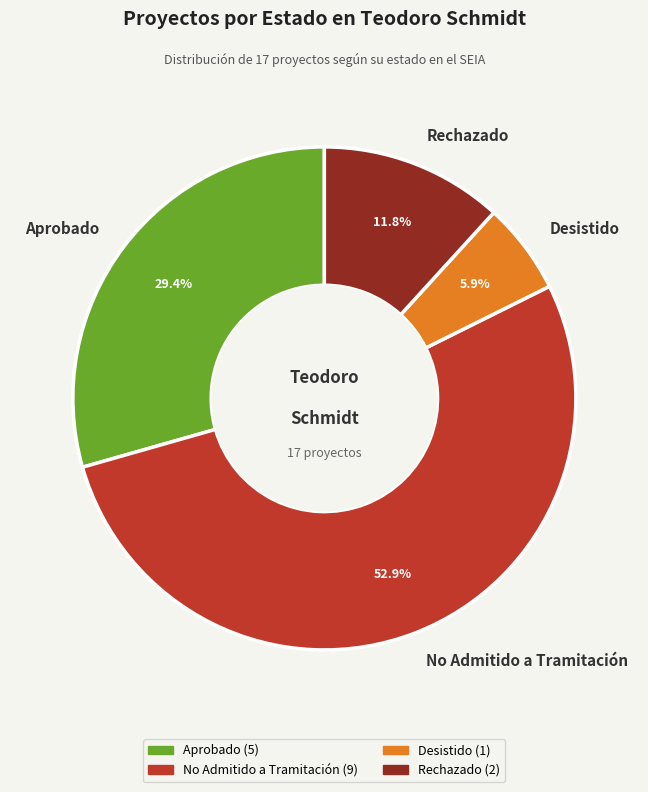

True or false: Desistido accounts for 6% of the total.

True